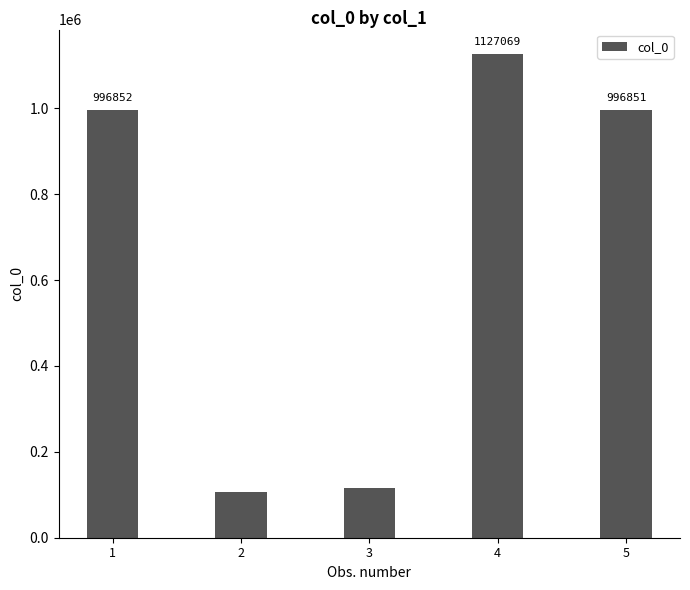

True or false: the data shows 1595065 at 4.

False